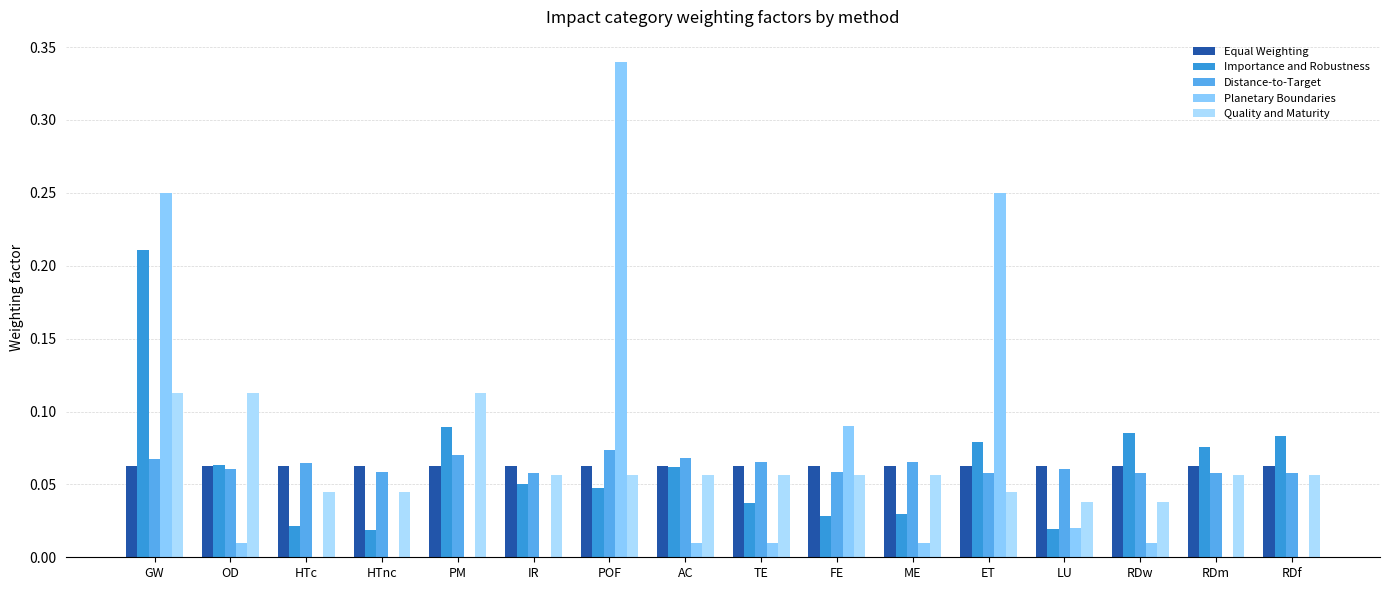

At which category is the sum across all series the highest?

GW